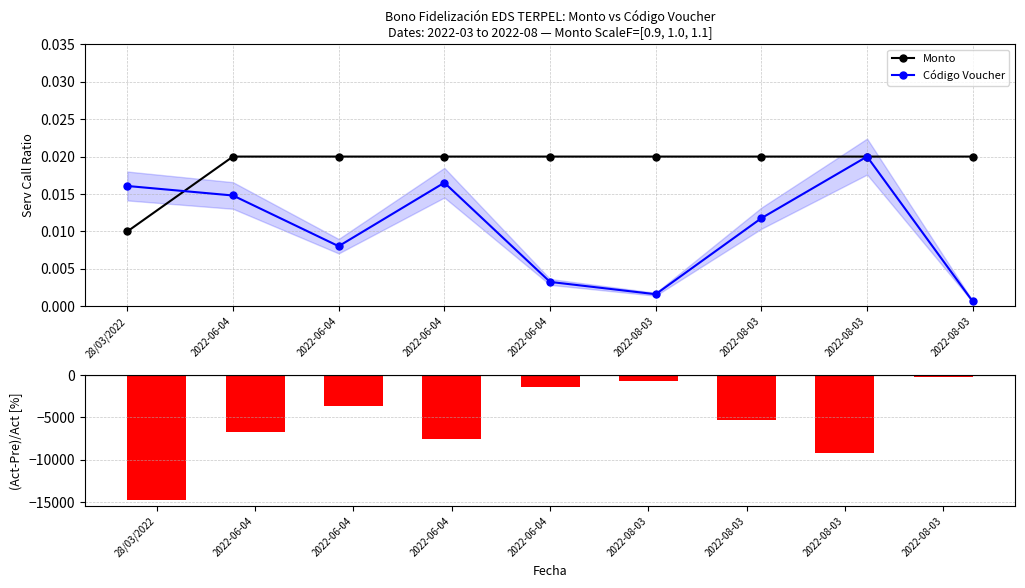

Is the value of Código Voucher at 2022-06-04 greater than the value of (Monto-Voucher)/Monto [%] at 28/03/2022?

Yes